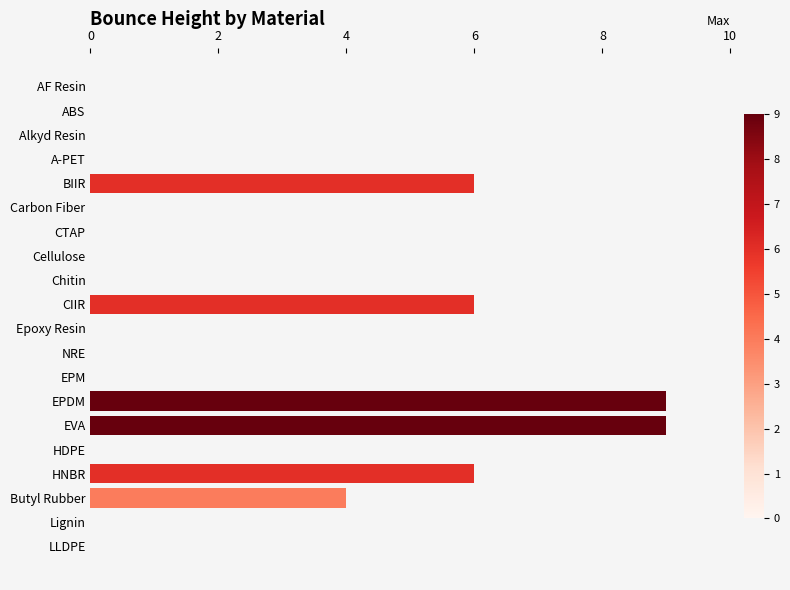

How many data points does each series have?

20